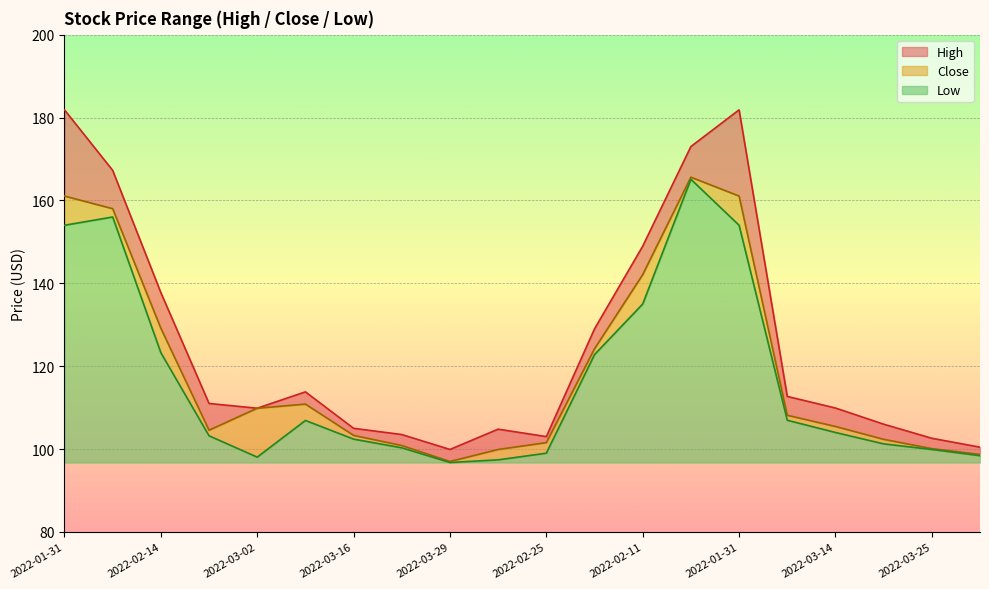

At which category is the sum across all series the highest?

2022-02-04